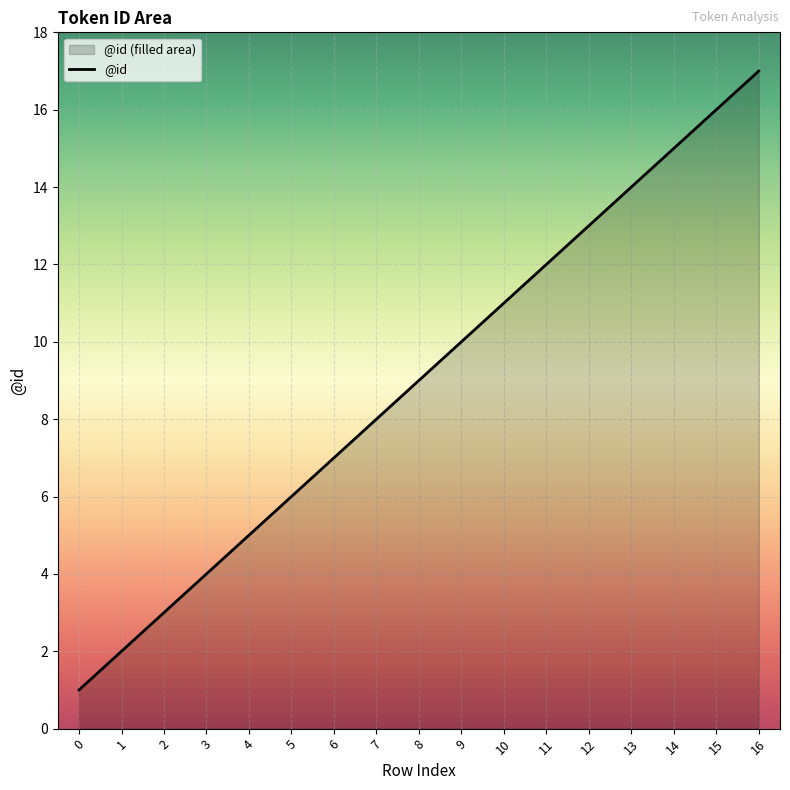

How many lines are shown in the chart?

1